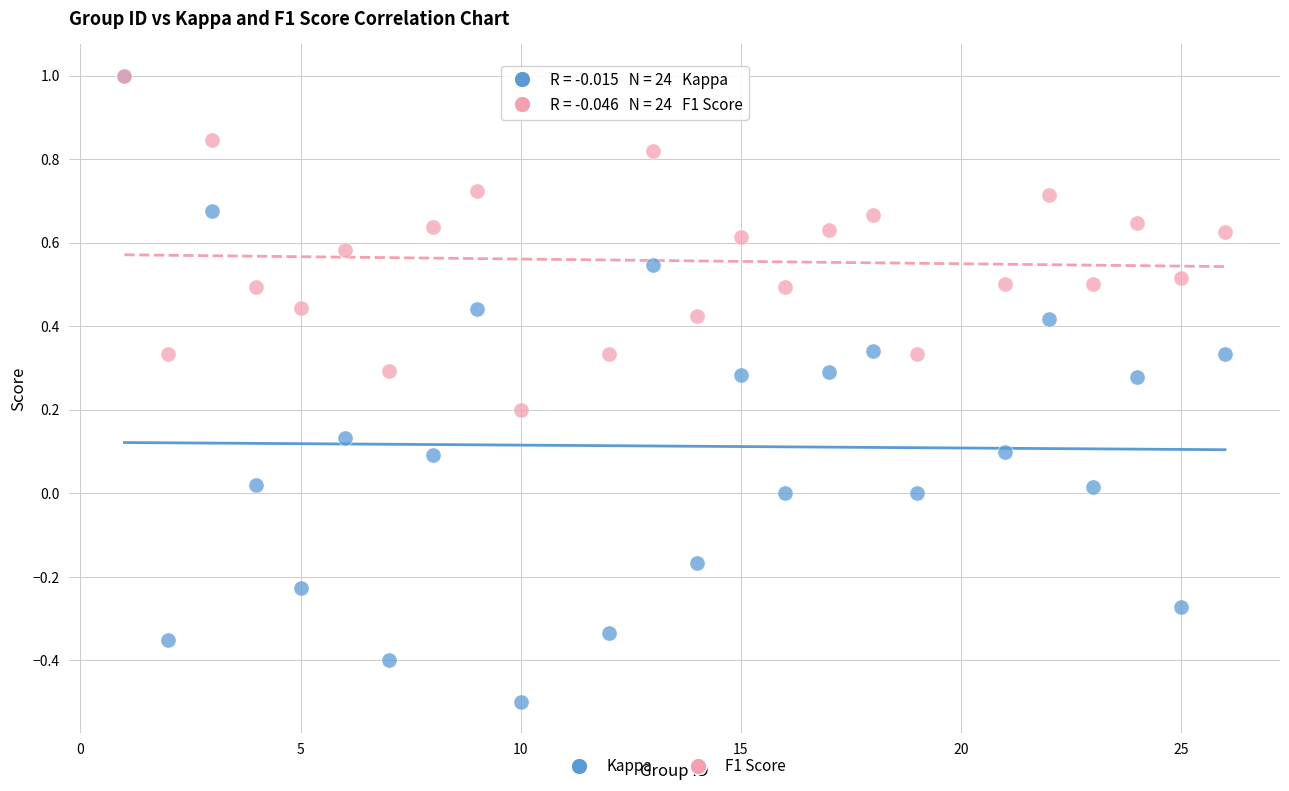

What are all the series names shown in the legend?

Kappa, F1 Score